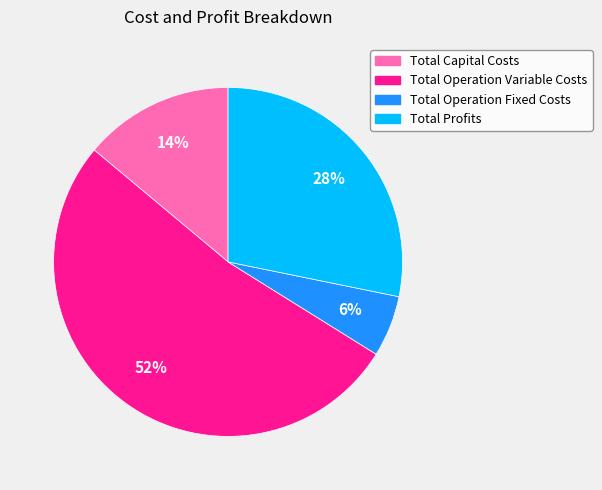

Between Total Capital Costs and Total Operation Variable Costs, which is larger?

Total Operation Variable Costs